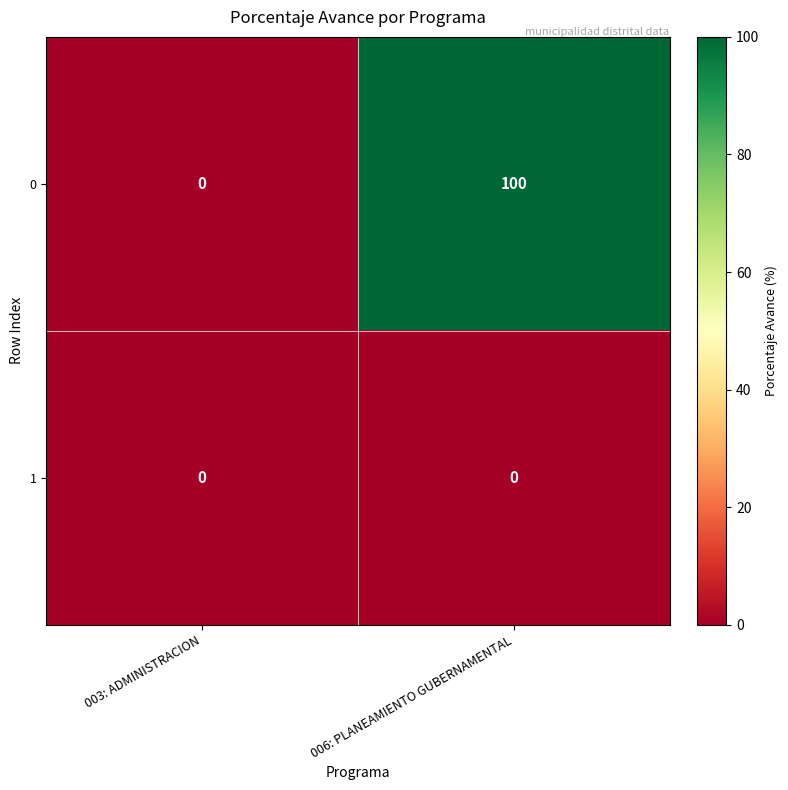

List the series in order of their peak value, highest first.

0, 1